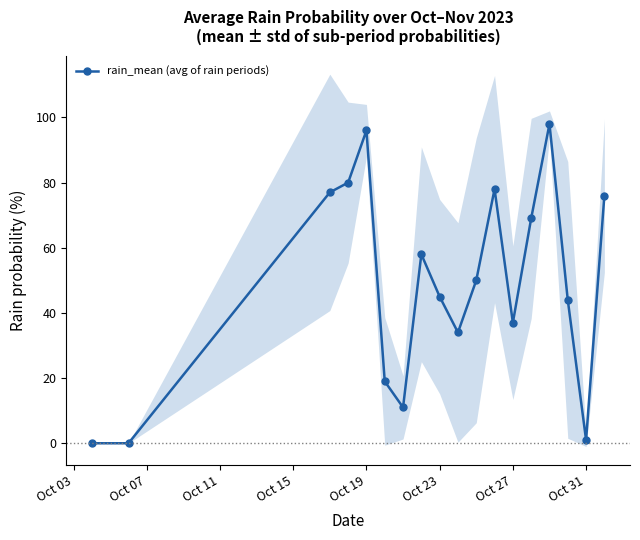

The rain_mean (avg of rain periods) series shows 96 at Oct 19. True or false?

True